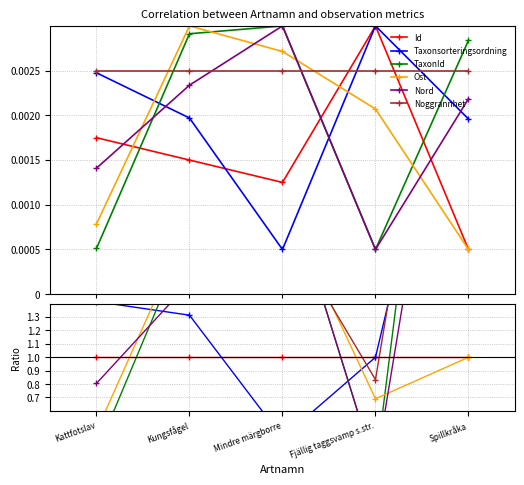

What is the label of the 2nd point from the left?

Kungsfågel